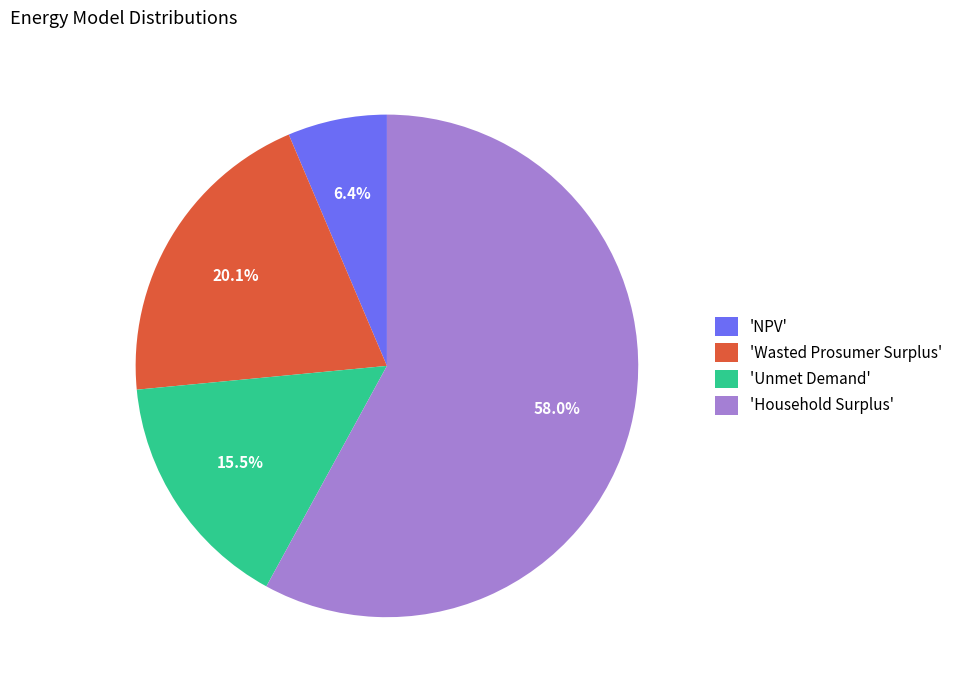

Combined, do 'Wasted Prosumer Surplus' and 'NPV' account for over 50%?

No